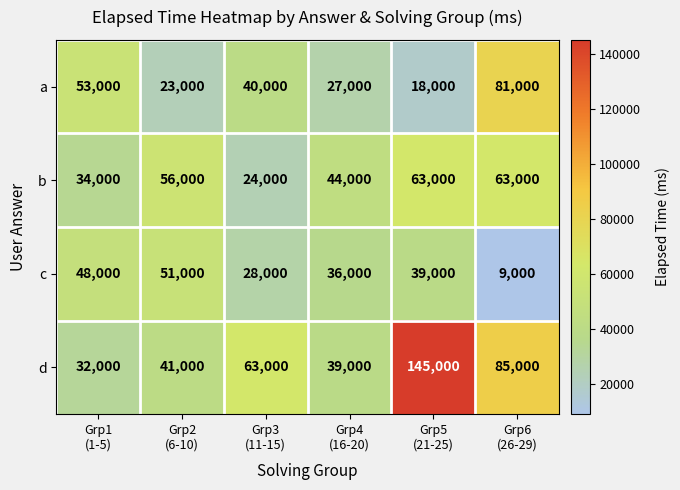

Reading right to left, transcribe all the data shown in this chart.

a: 81000	18000	27000	40000	23000	53000
b: 63000	63000	44000	24000	56000	34000
c: 9000	39000	36000	28000	51000	48000
d: 85000	145000	39000	63000	41000	32000